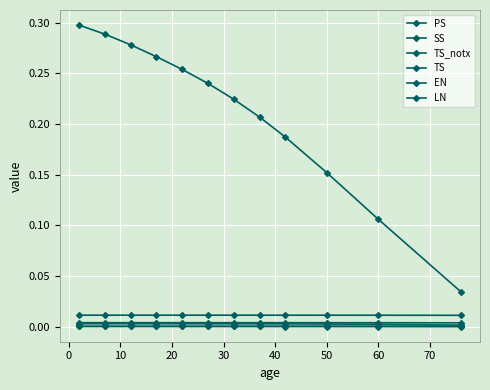

True or false: PS and TS_notx cross at least once.

False